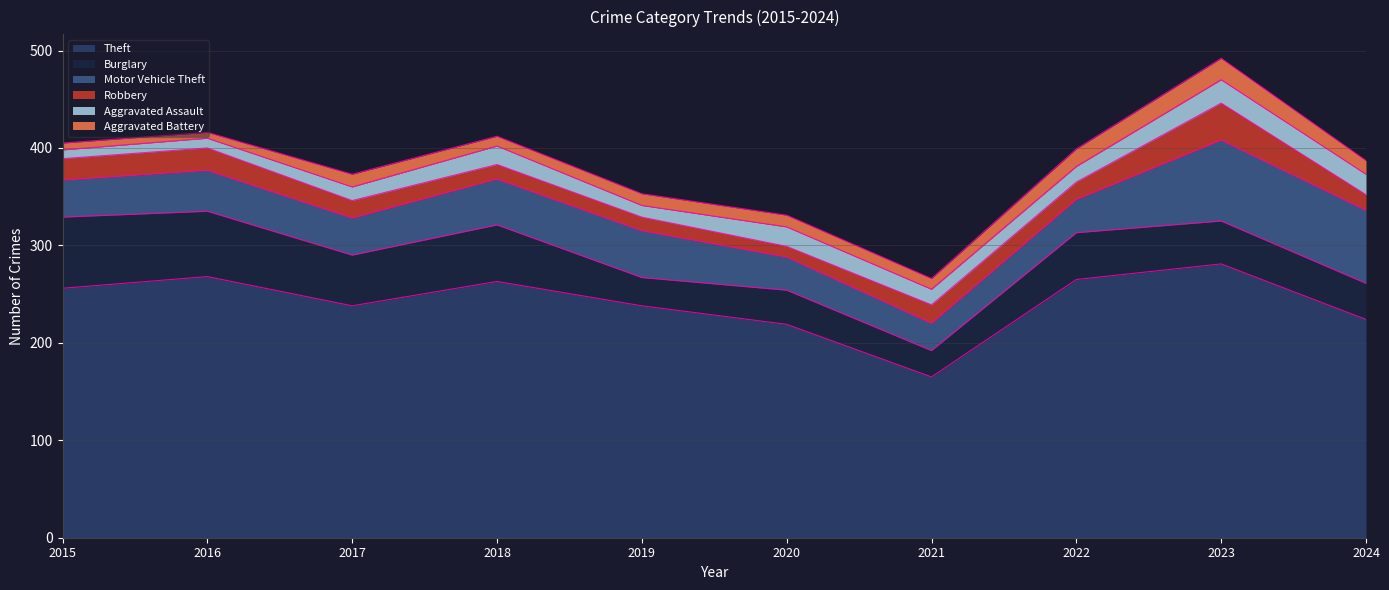

Does the chart display data point markers on the line(s)?

No